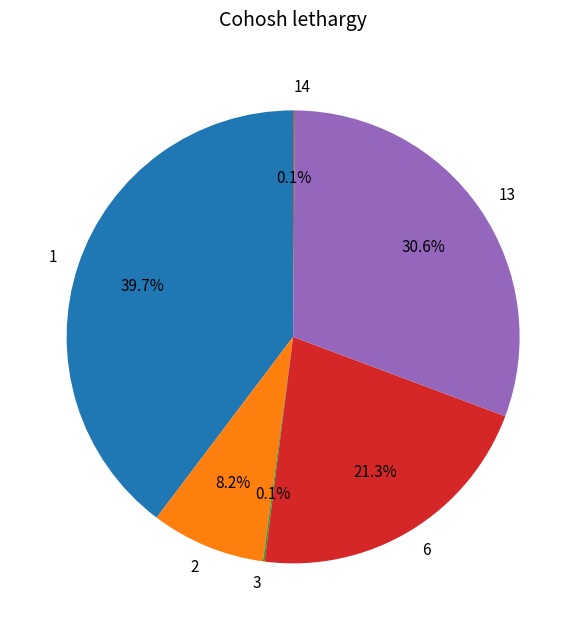

To the nearest percent, what portion does 1 represent?

40%